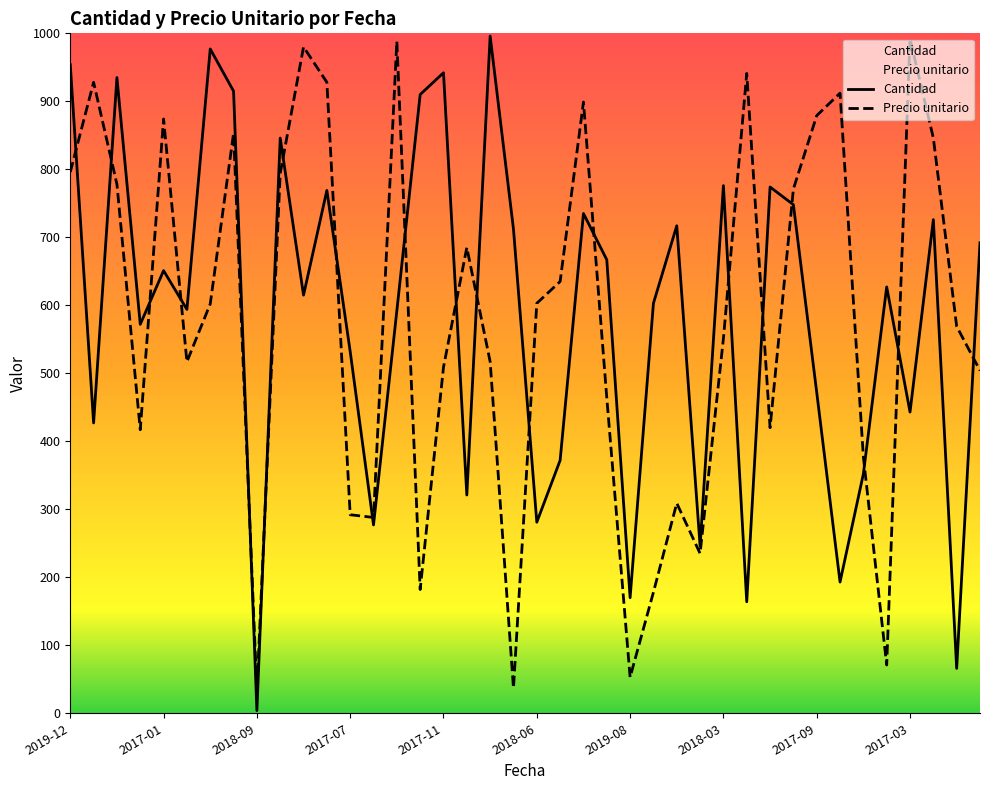

What is the lowest value of the Precio unitario series?

32